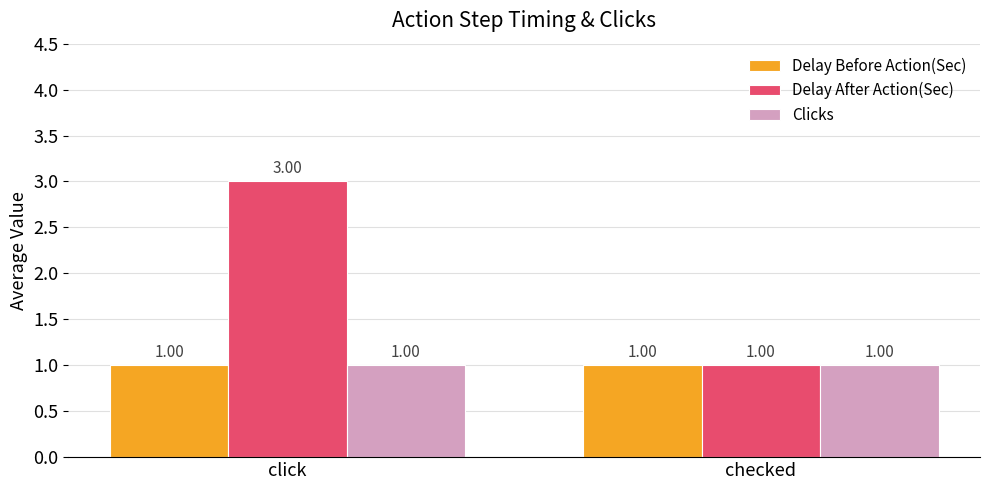

Which series has the largest total across all categories?

Delay After Action(Sec)